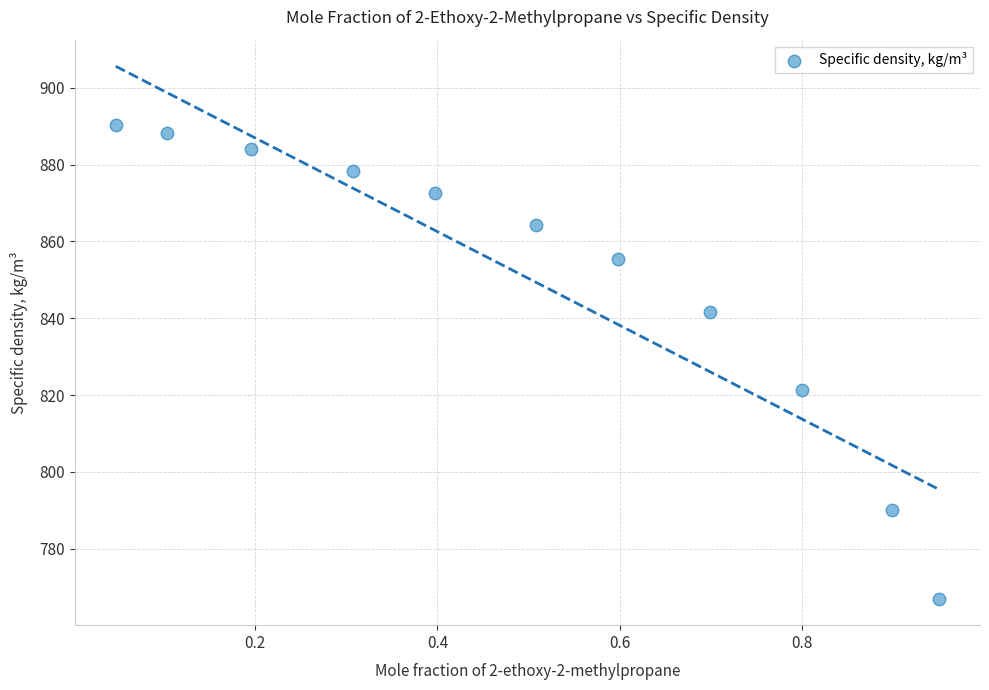

What is the average X value?

0.5